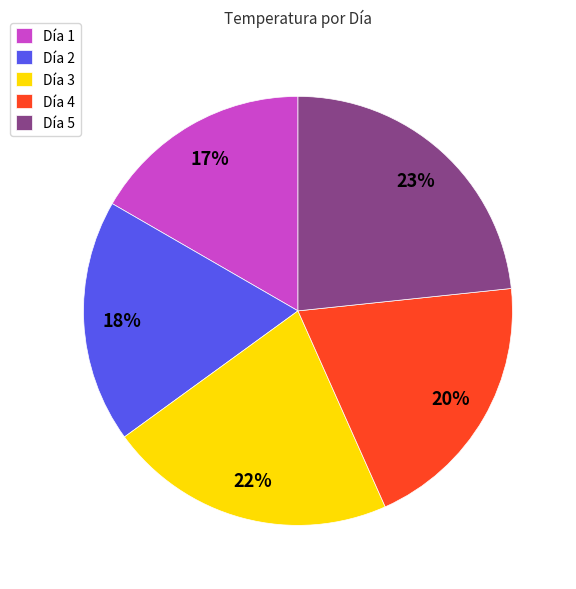

To the nearest percent, what is the combined percentage of Día 2 and Día 1?

35%